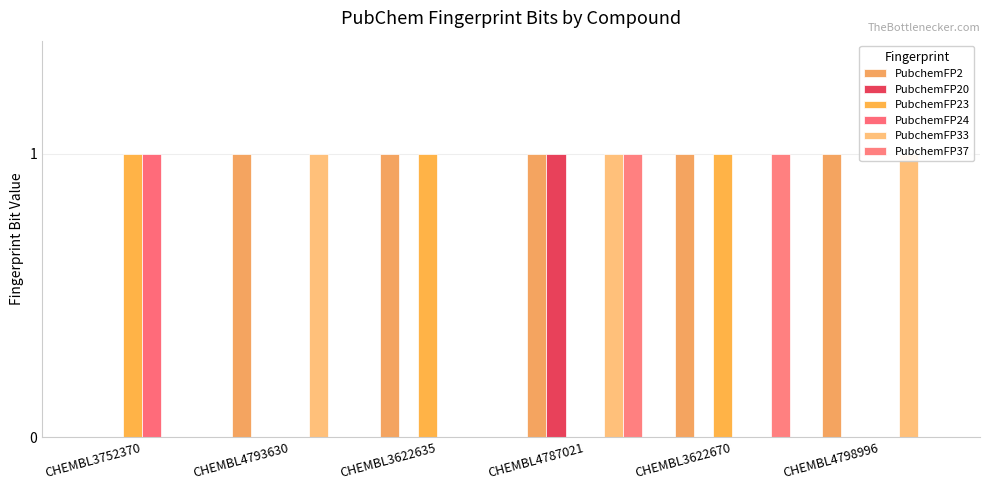

Where is PubchemFP23 nearest to the value 0?

CHEMBL4793630